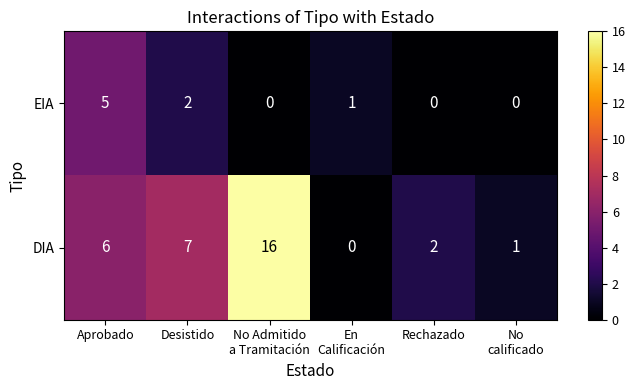

Between Aprobado and Desistido, which series saw the biggest shift?

EIA